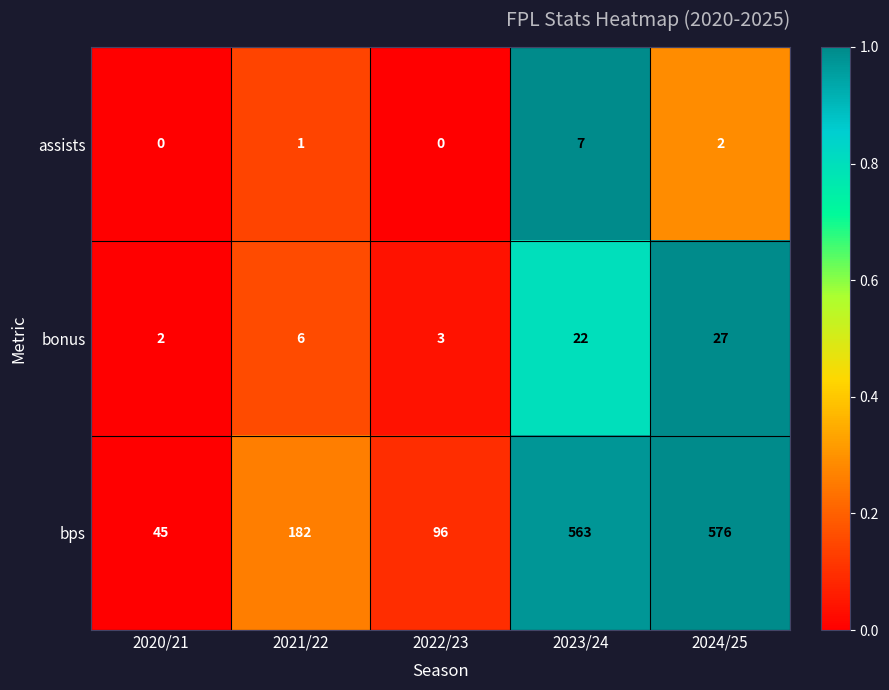

What is the difference between the highest and lowest values at 2024/25?

574